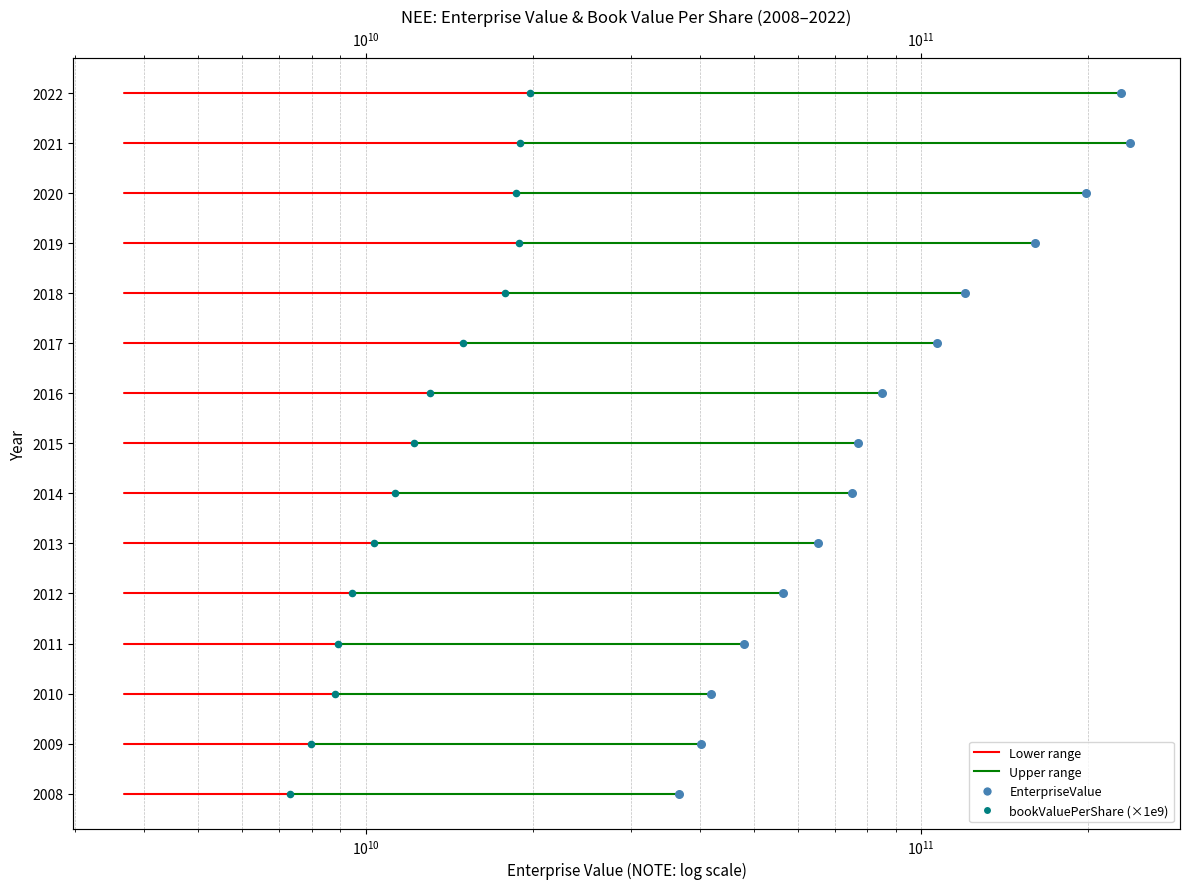

Which series reaches the maximum Y coordinate?

EnterpriseValue